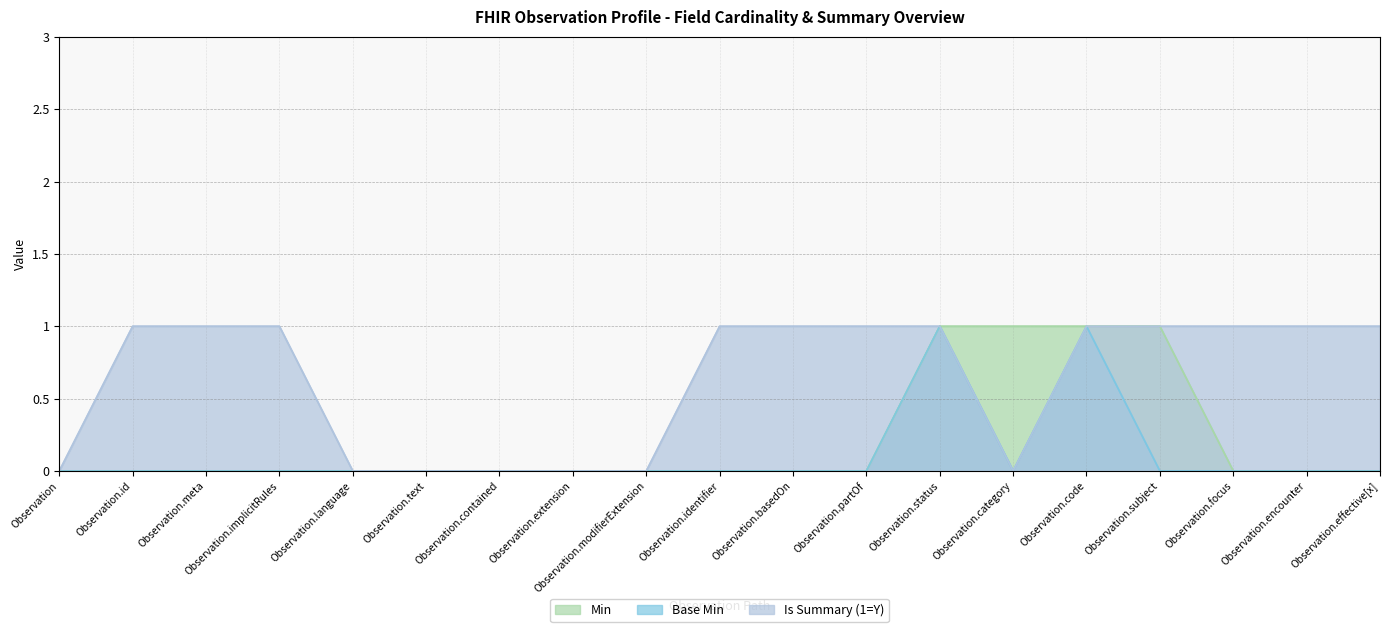

How many data points does each series have?

19